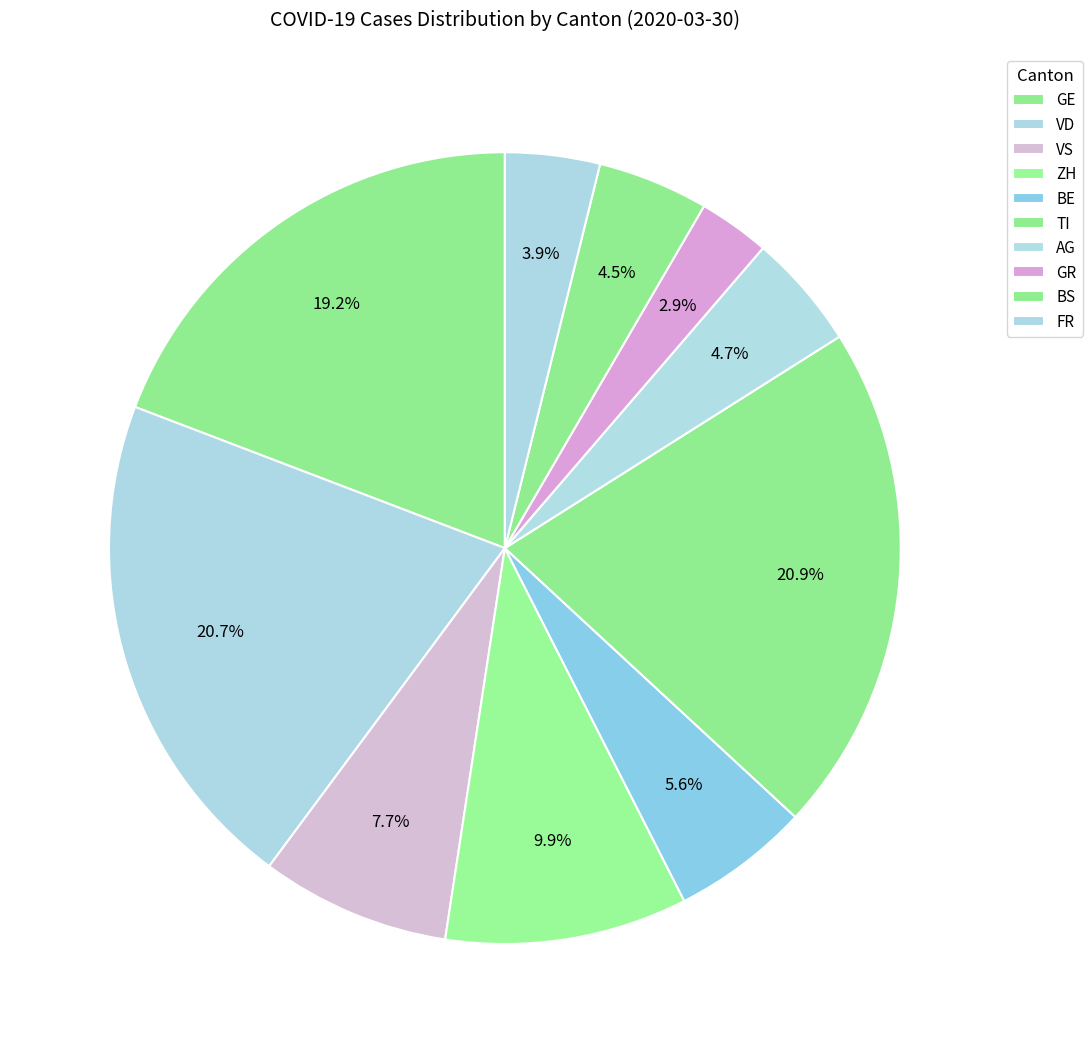

How many slices are in this pie chart?

10